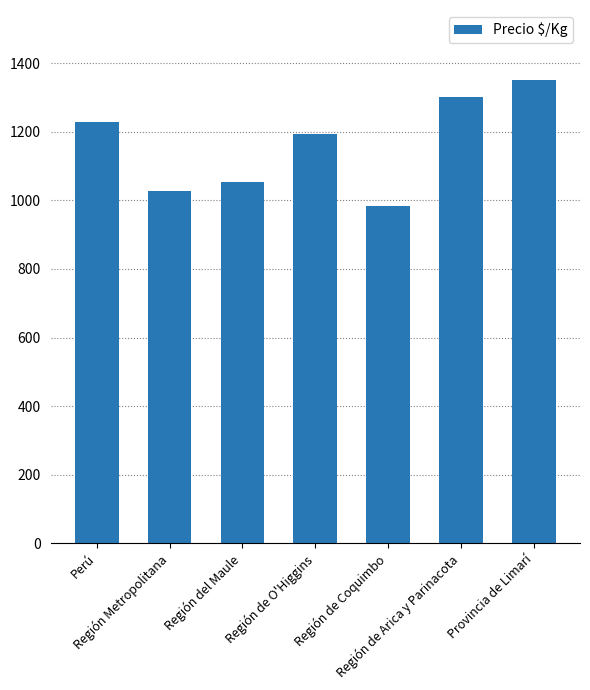

What is the value of the 6th bar from the left?

1300